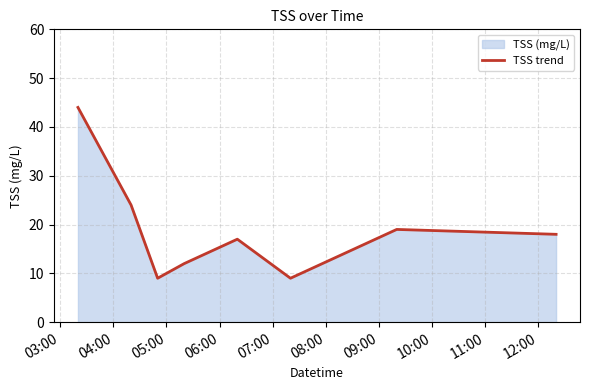

True or false: the data has more than 2 interior local peaks.

False